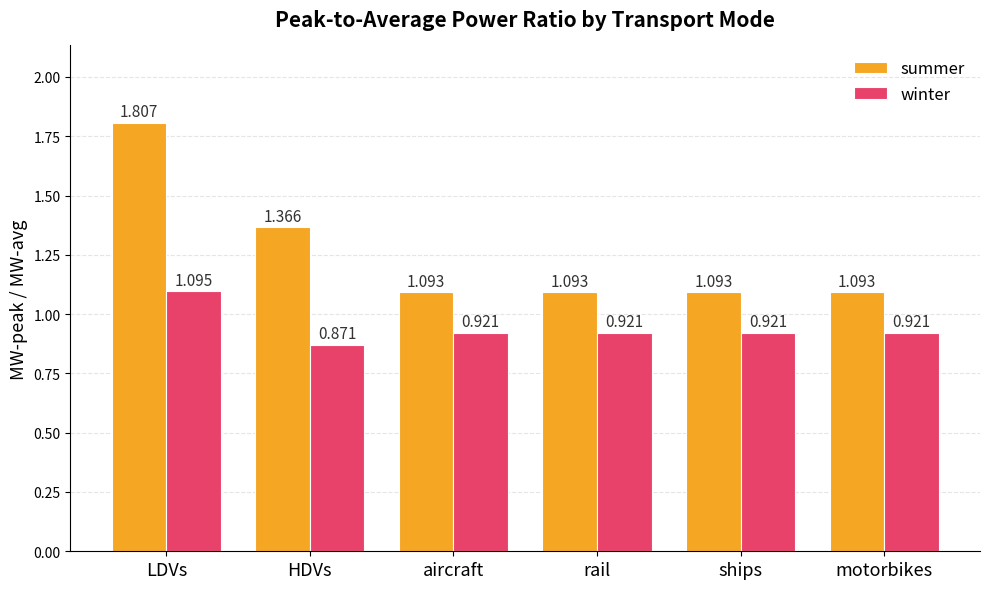

What is the difference between the highest and lowest values at aircraft?

0.2